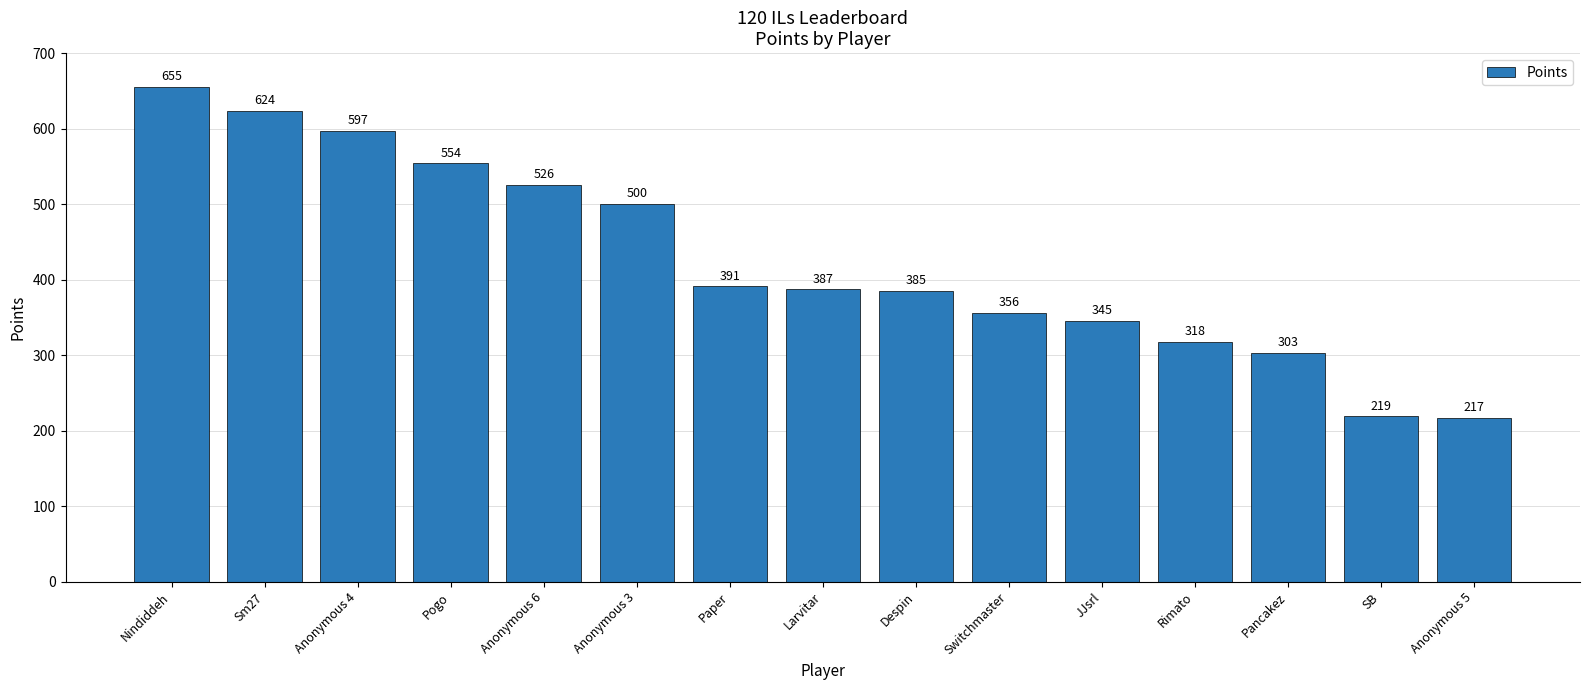

What is the smallest value displayed?

217